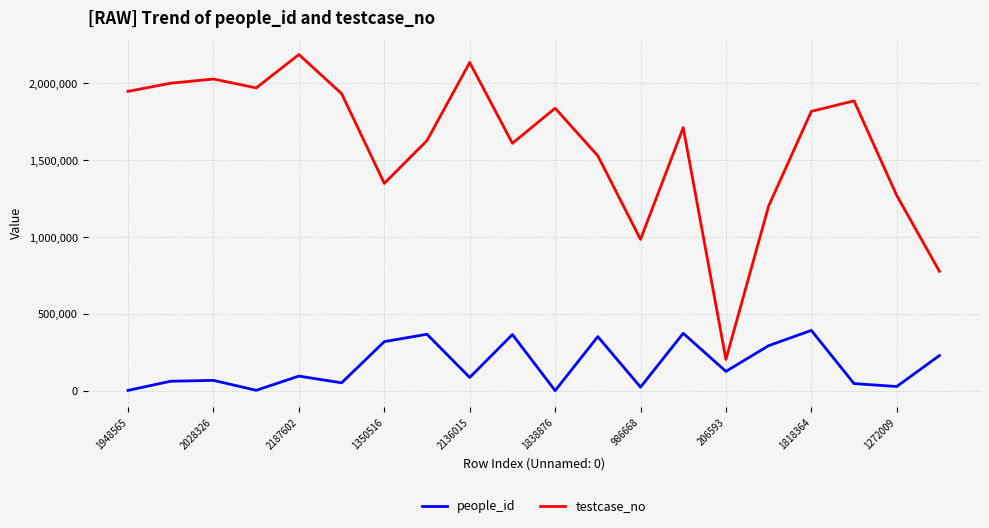

Rank the series by their maximum value, from lowest to highest.

people_id, testcase_no